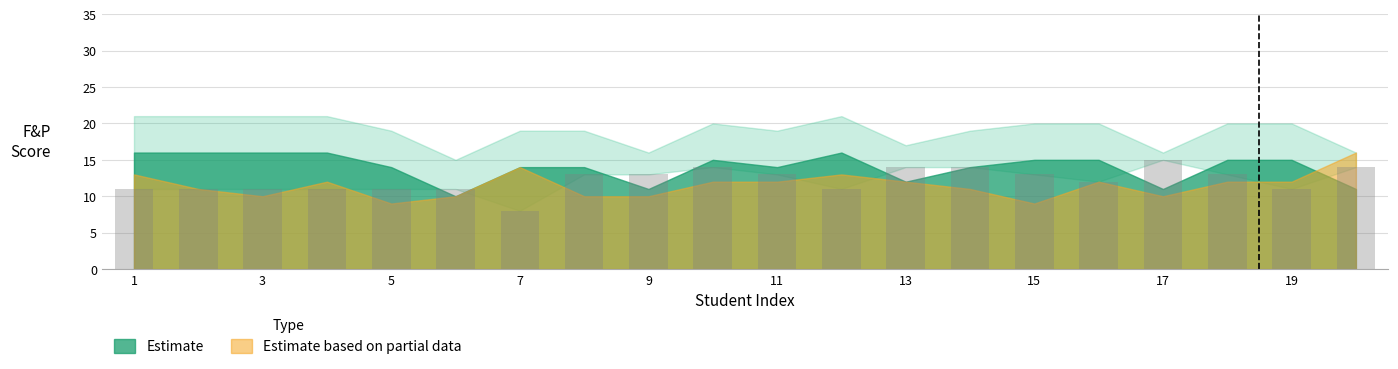

What is the value of the 17th bar from the left?

15